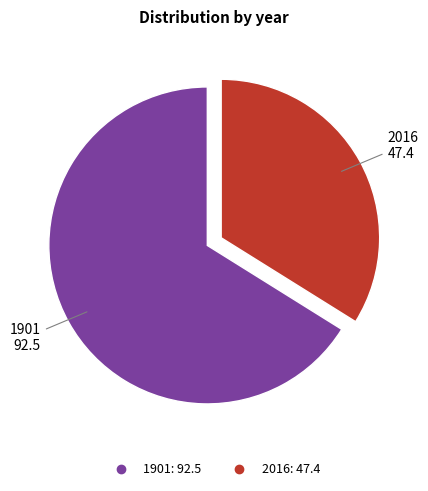

Is the sum of 2016 and 1901 greater than half?

Yes